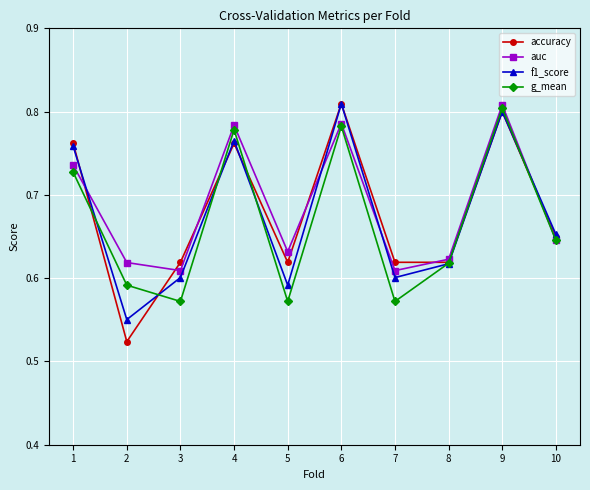

Is it true that f1_score equals 0.6 at 7?

True